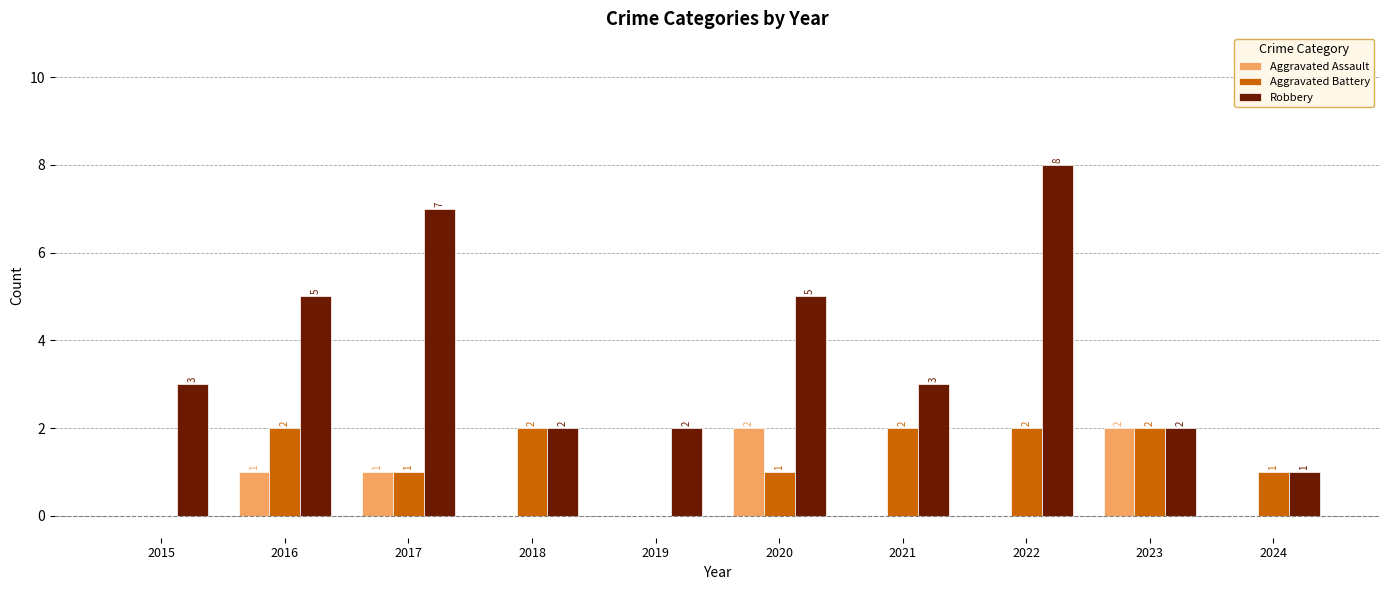

Is it true that Robbery equals 4 at 2021?

False